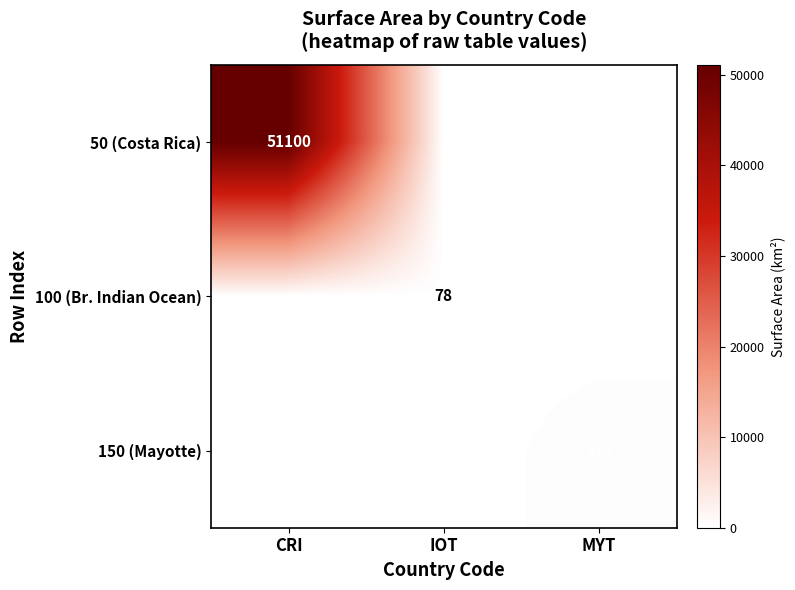

Is it true that 150 (Mayotte) equals 373 at MYT?

True